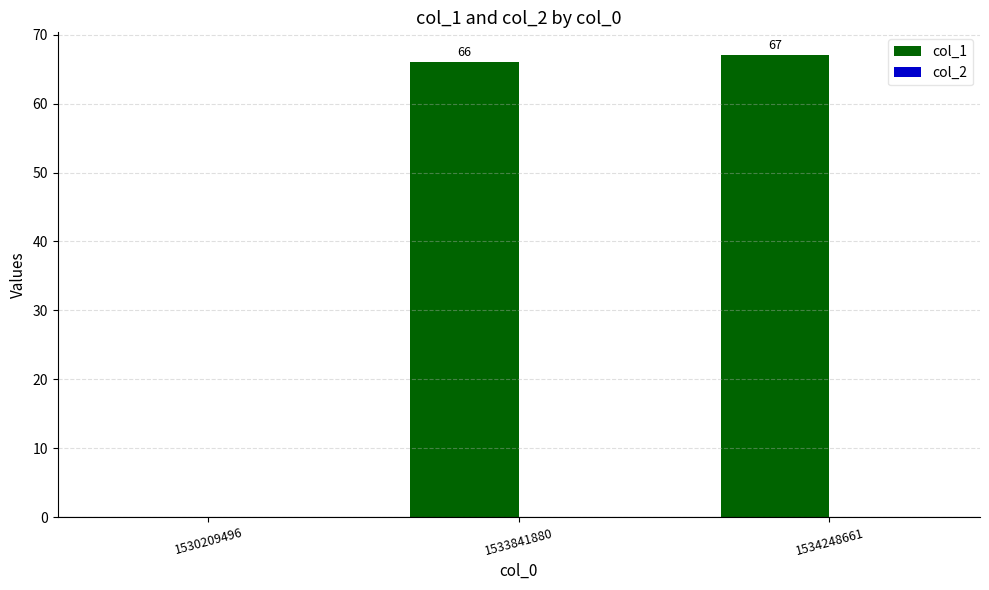

What is the approximate value at 1533841880, to the nearest 5?

65